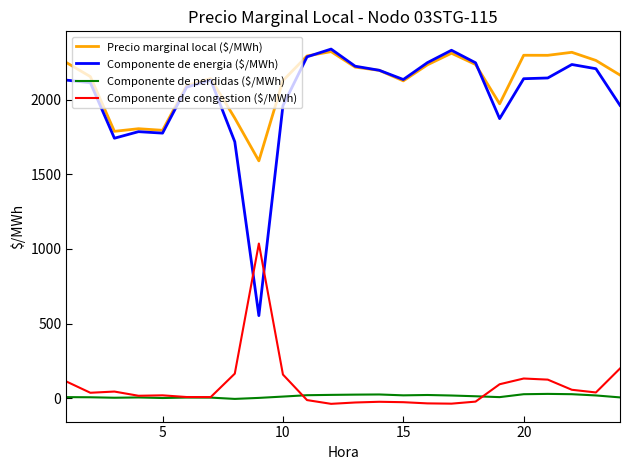

Which series has the widest spread of values?

Componente de energia ($/MWh)